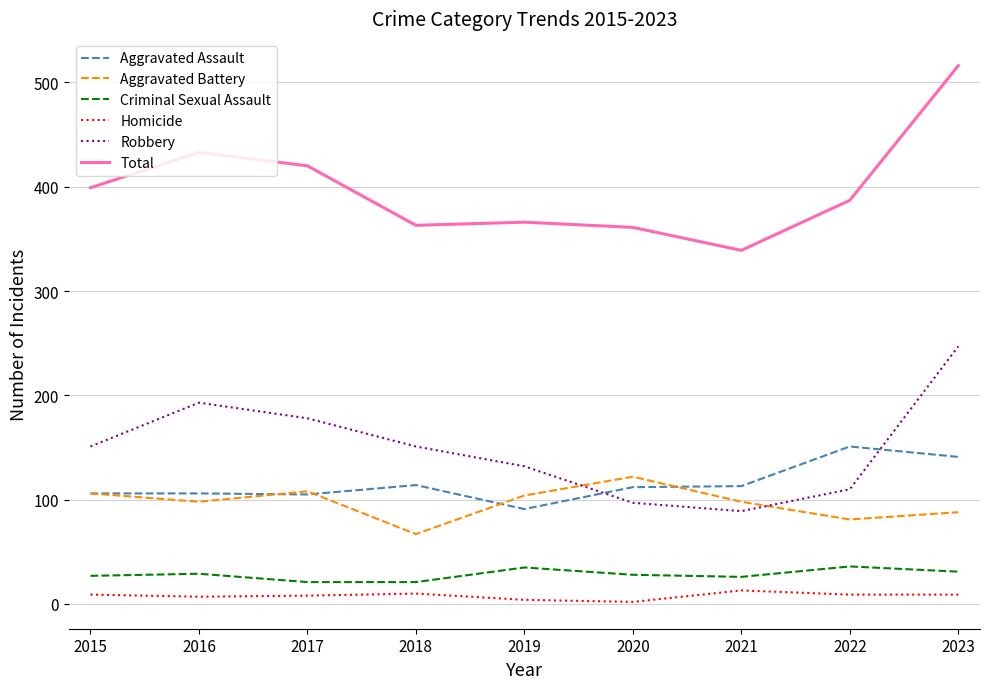

True or false: Aggravated Assault and Total cross at least once.

False